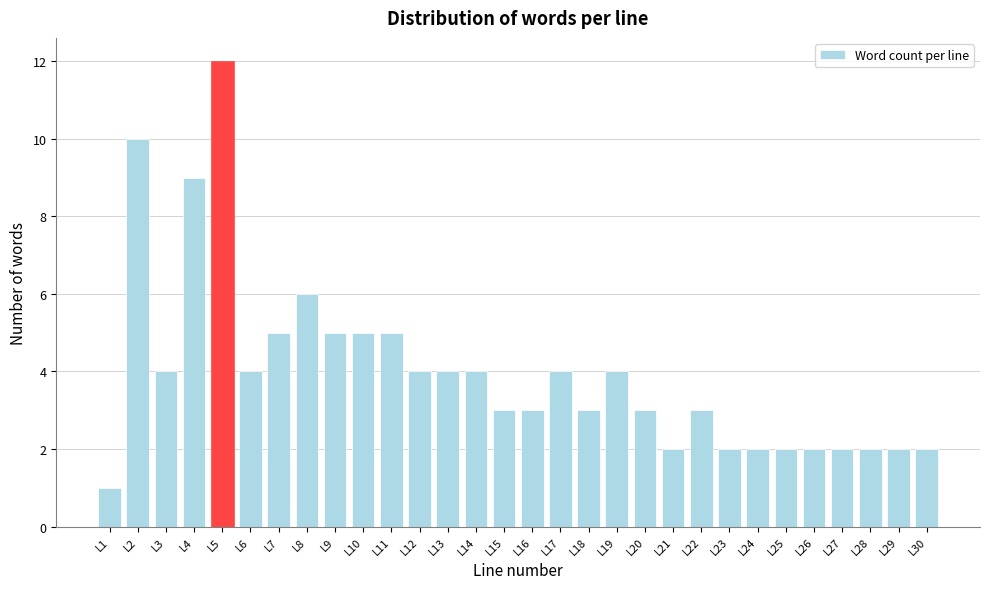

Reading left to right, transcribe all the data shown in this chart.

1	10	4	9	12	4	5	6	5	5	5	4	4	4	3	3	4	3	4	3	2	3	2	2	2	2	2	2	2	2